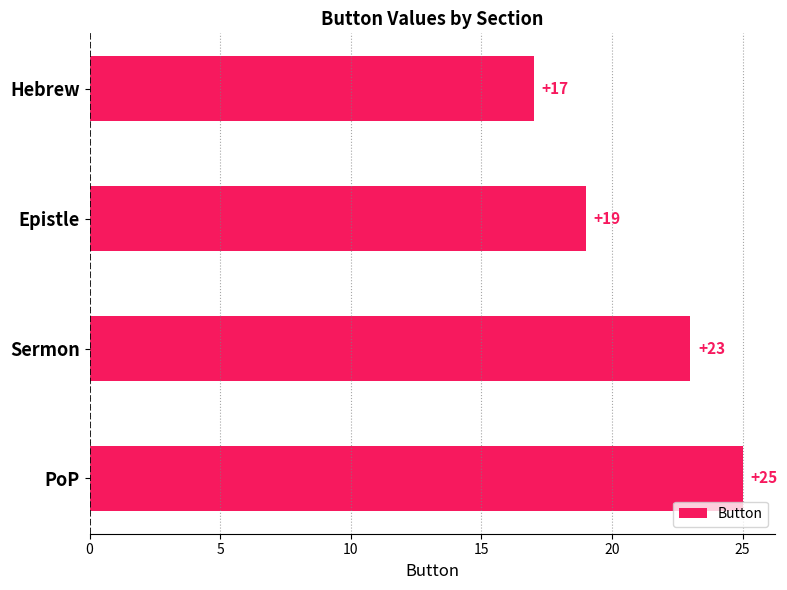

What is the change in value from Epistle to PoP?

+6